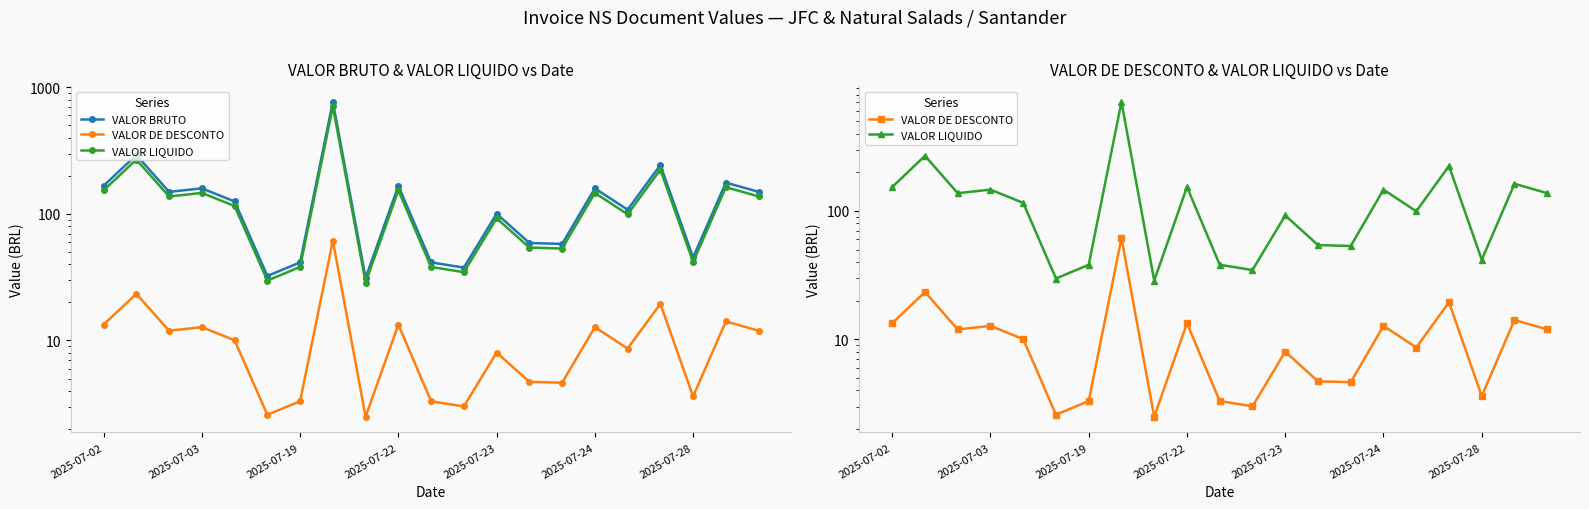

Between 10 and 2025-07-19, which is larger?

2025-07-19